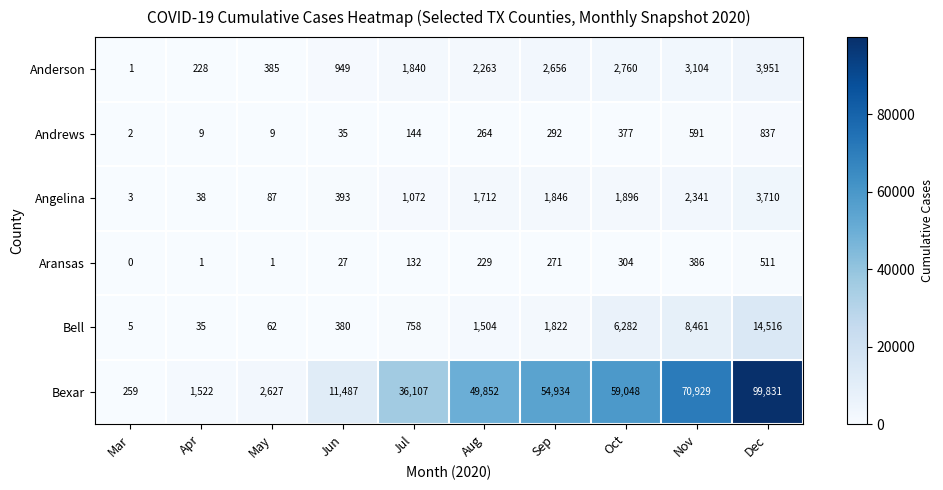

Where is Anderson nearest to the value 1976?

Jul